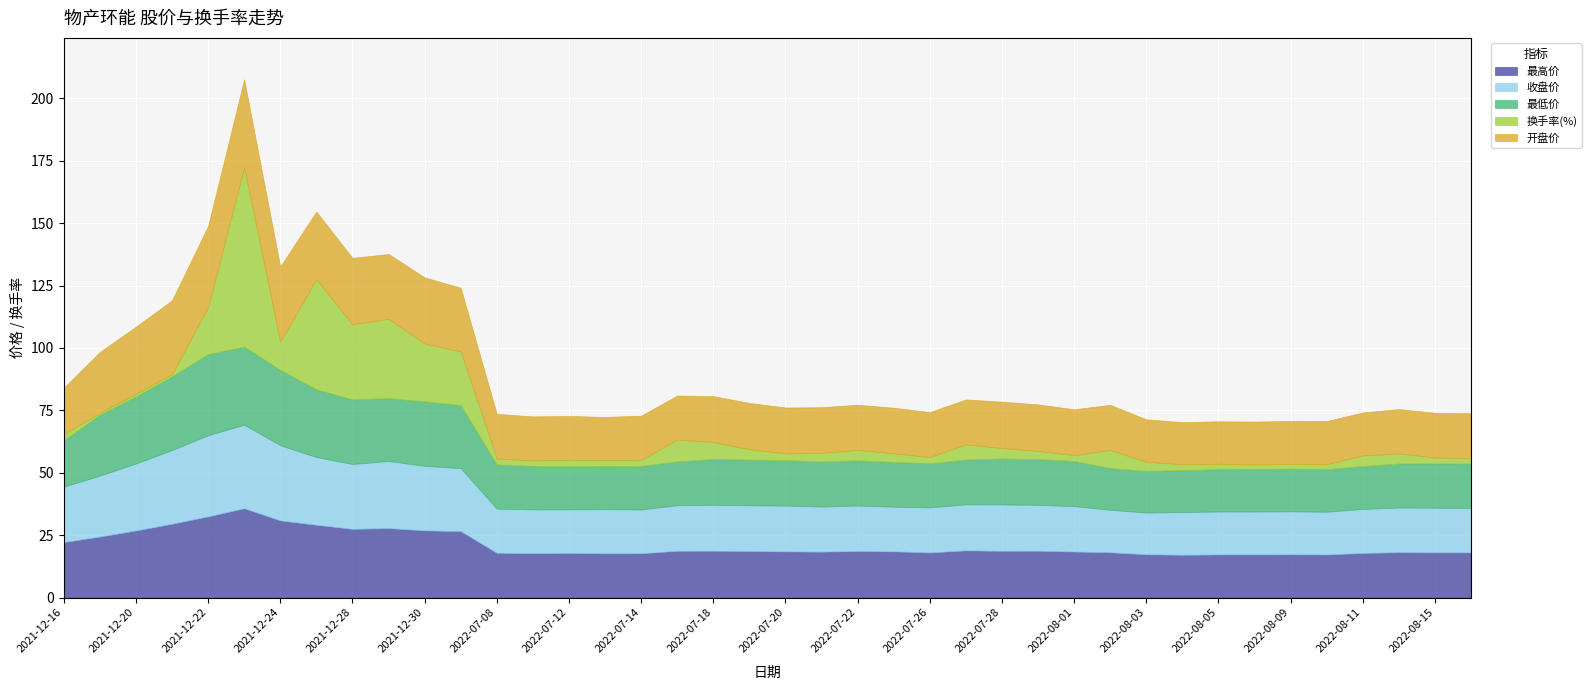

How many data points does each series have?

40